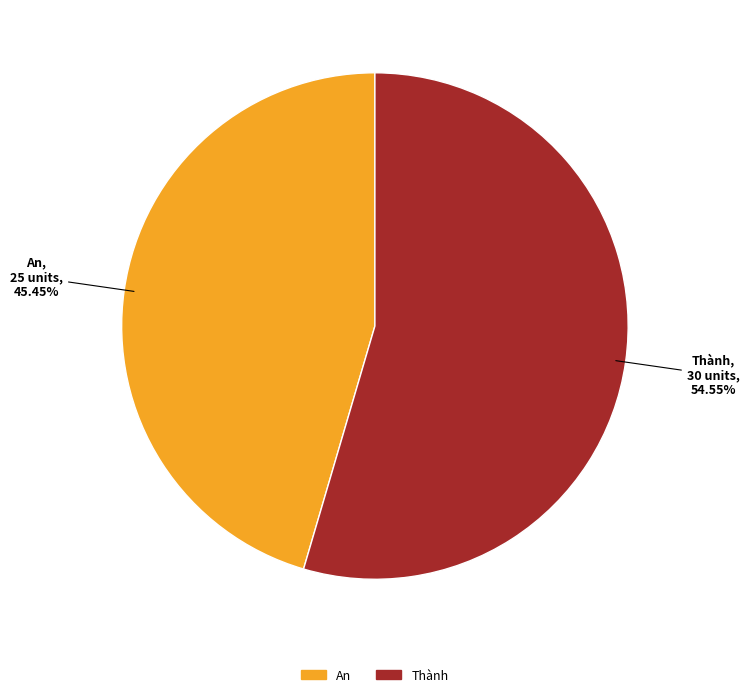

How many slices are in this pie chart?

2